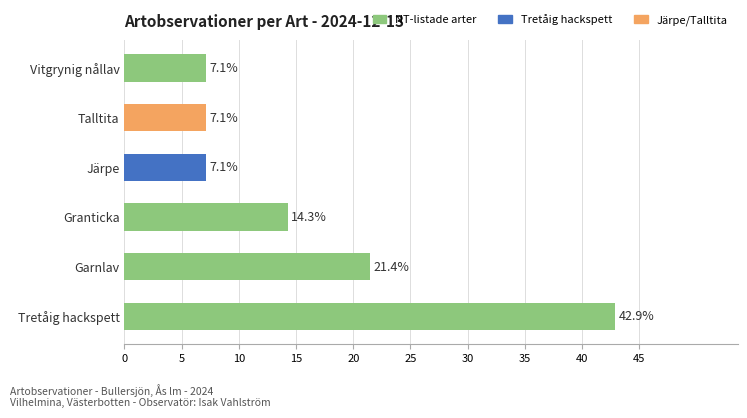

Which category has the highest value across all series?

Tretåig hackspett